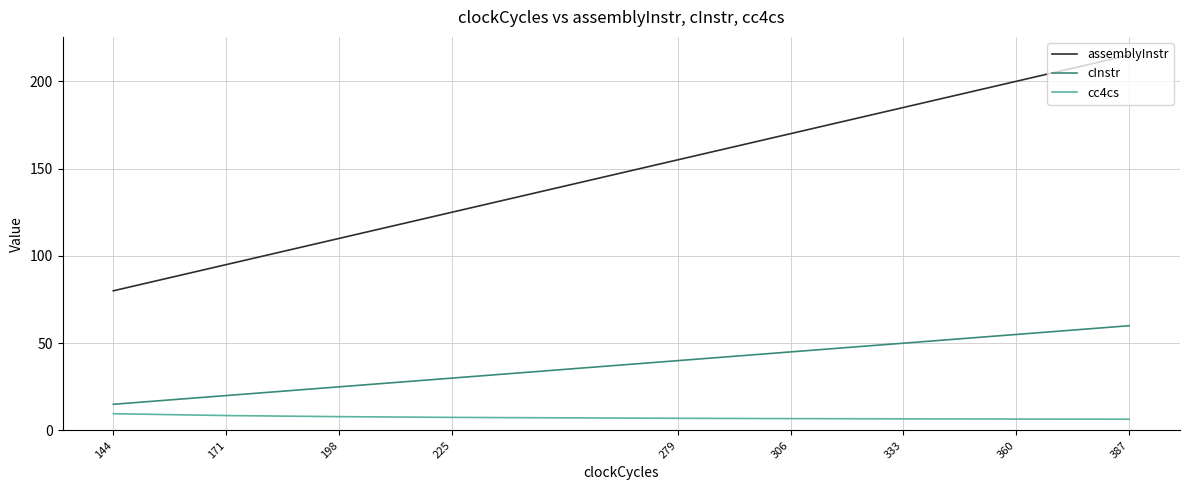

True or false: assemblyInstr and cc4cs intersect in this chart.

False